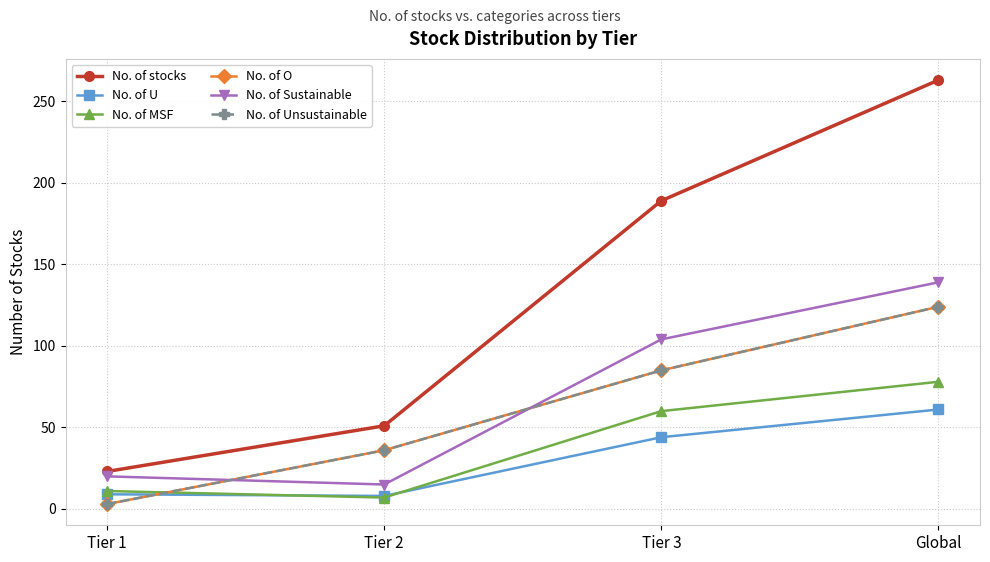

Rank the series by their maximum value, from lowest to highest.

No. of U, No. of MSF, No. of O, No. of Unsustainable, No. of Sustainable, No. of stocks